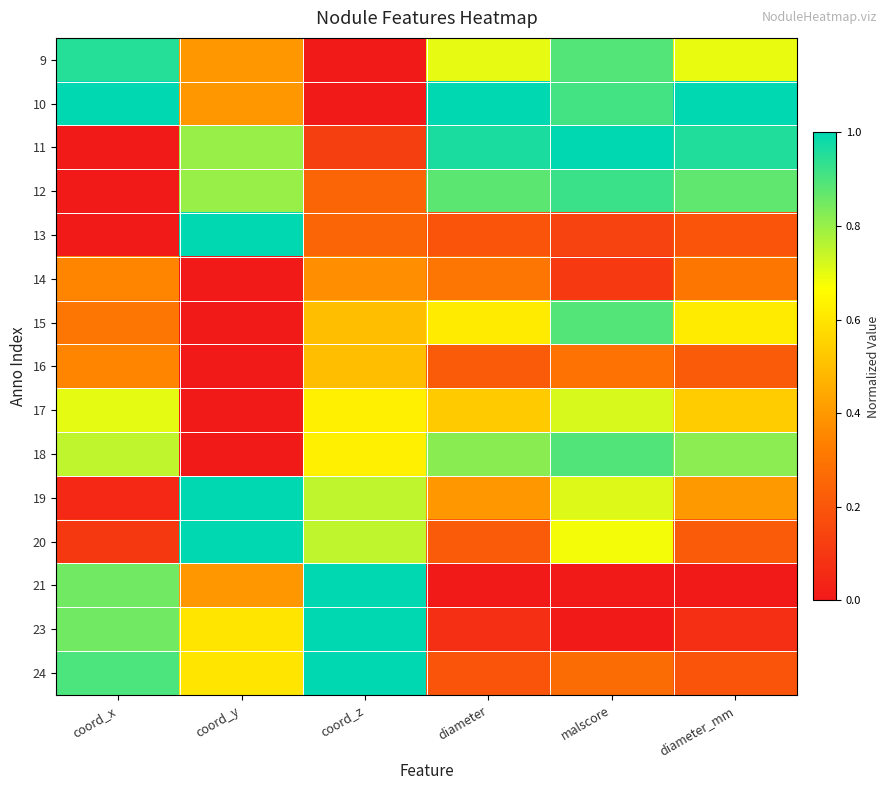

What is the maximum value shown in the chart?

1.0